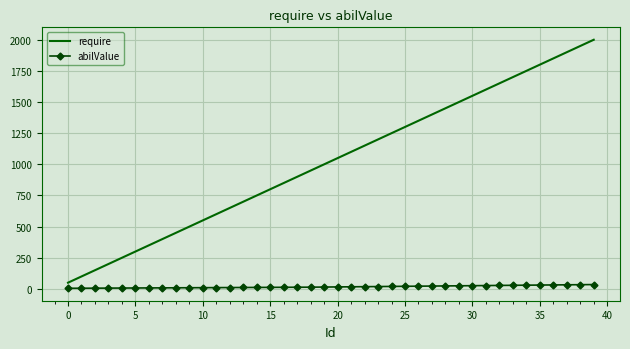

List the series in order of their overall mean, highest first.

require, abilValue